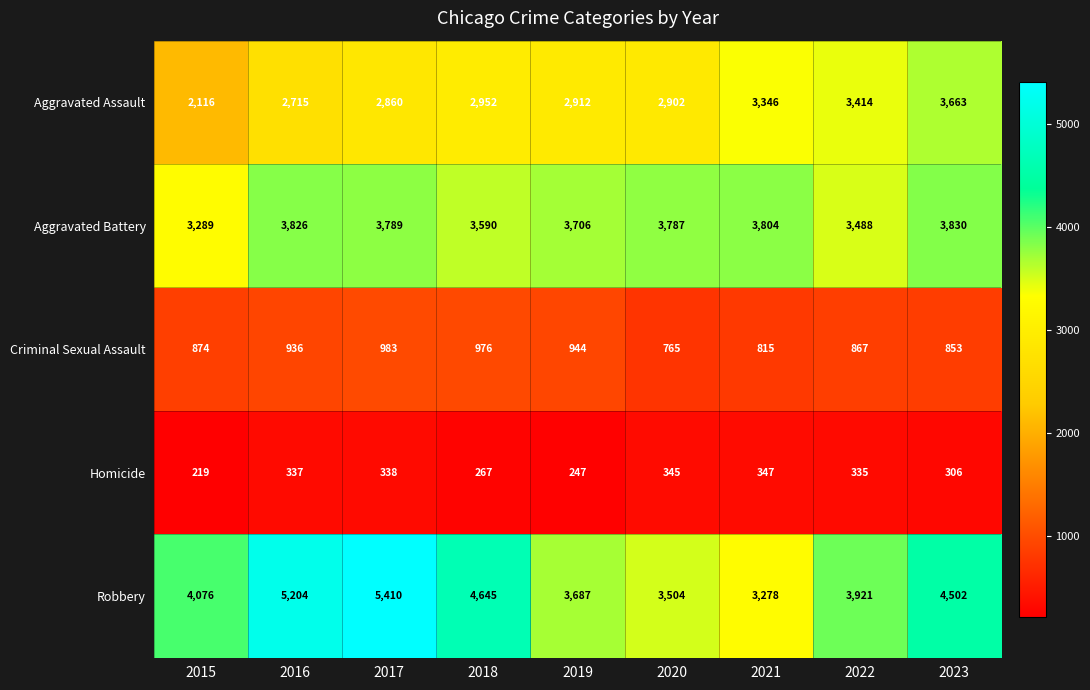

At 2022, list the series in order from largest to smallest.

Robbery, Aggravated Battery, Aggravated Assault, Criminal Sexual Assault, Homicide